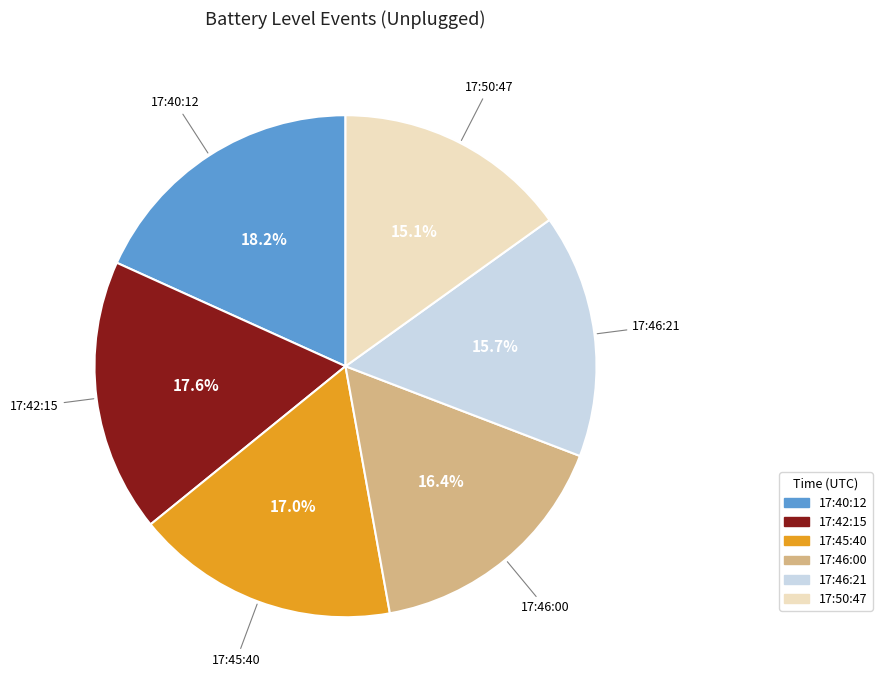

Does any single category account for the majority?

No